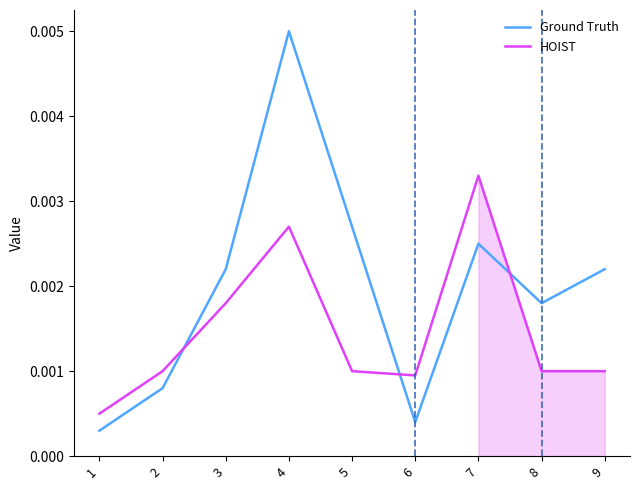

True or false: Ground Truth has more than 0 points higher than both neighbors.

True